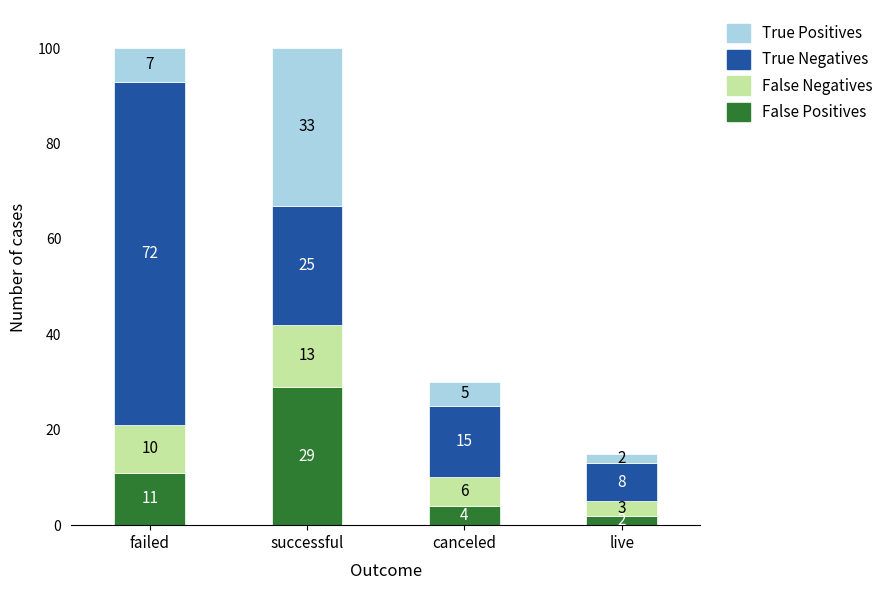

How many data points does each series have?

4